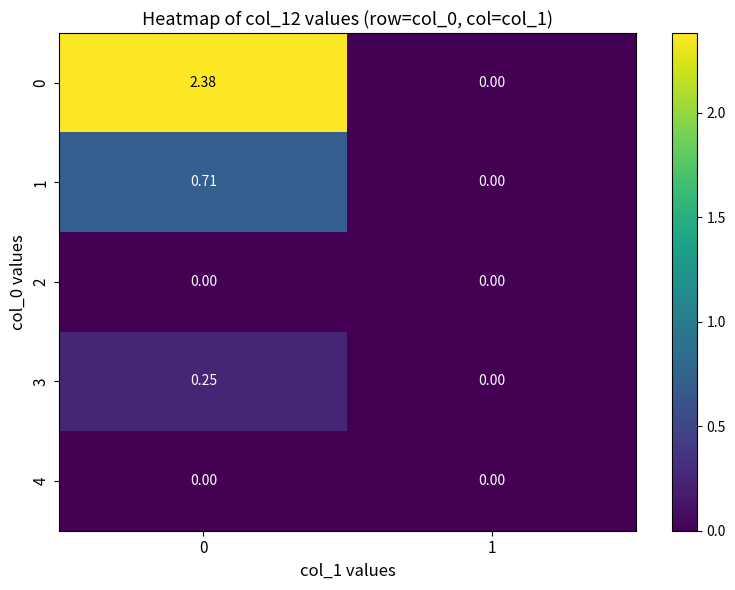

What is the total value across all series at 0?

3.3